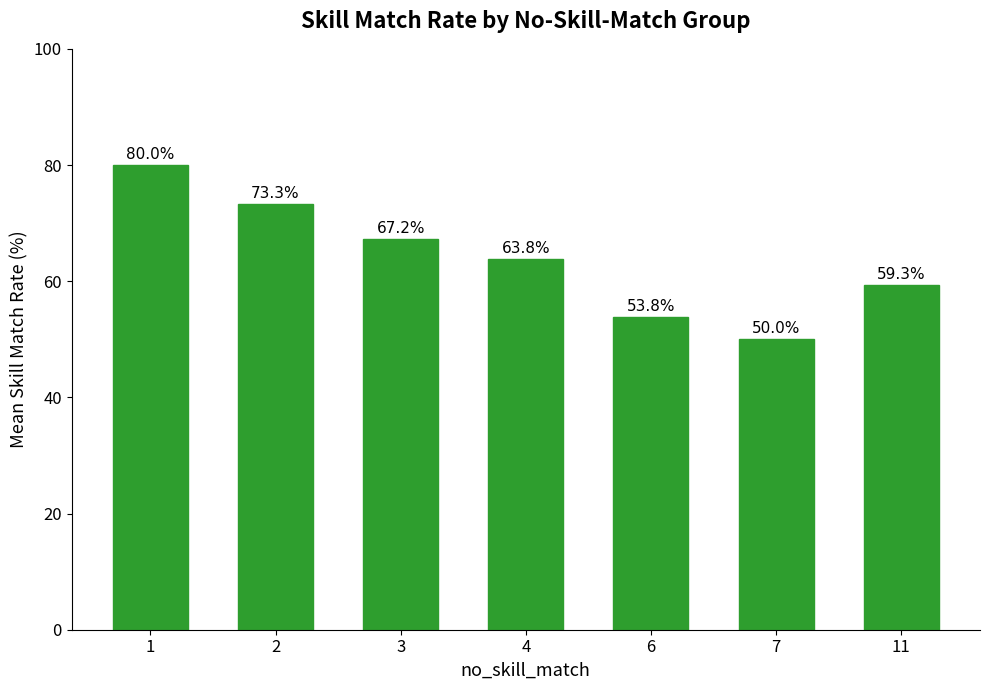

How many data points are less than 63?

3